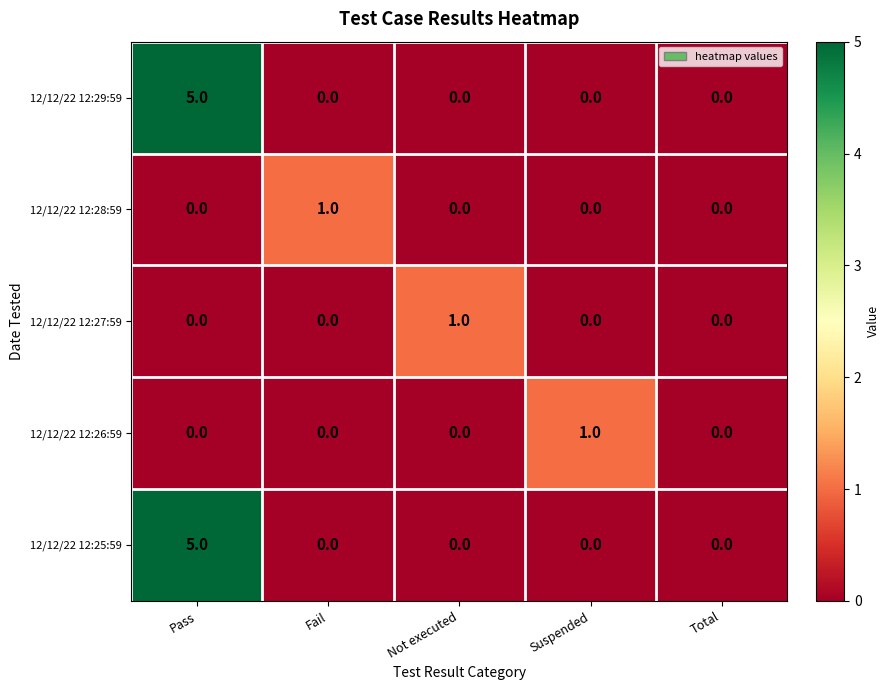

At which category is the sum across all series the highest?

Pass